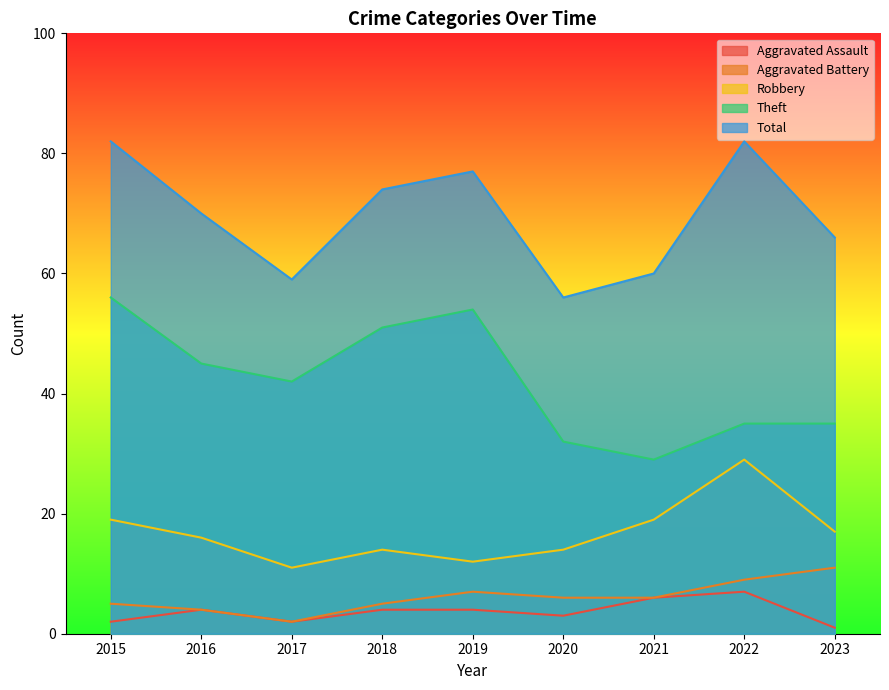

At which category does Aggravated Battery reach its first local valley?

2017